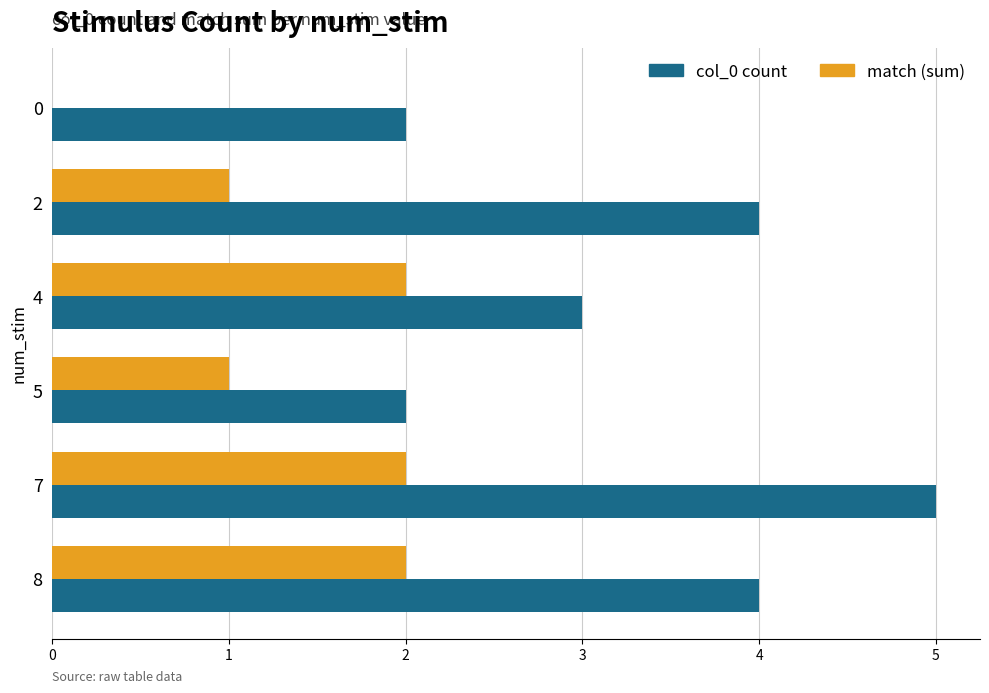

The col_0 count series shows 4 at 8. True or false?

True